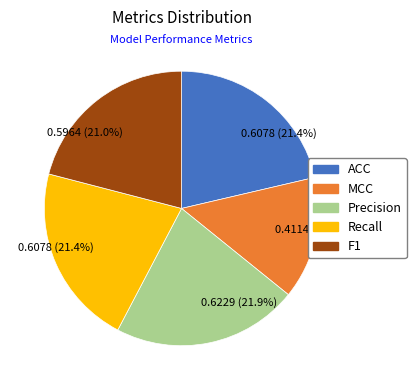

Is it true that F1 is 21% of the pie?

True